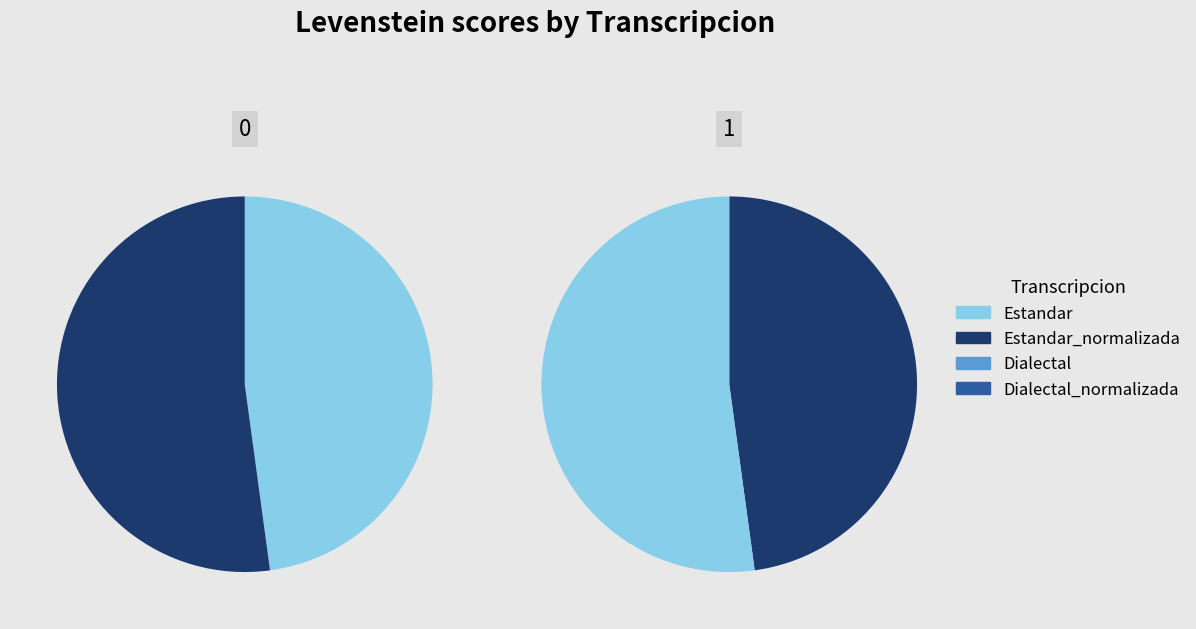

Count the number of slices in the pie.

4